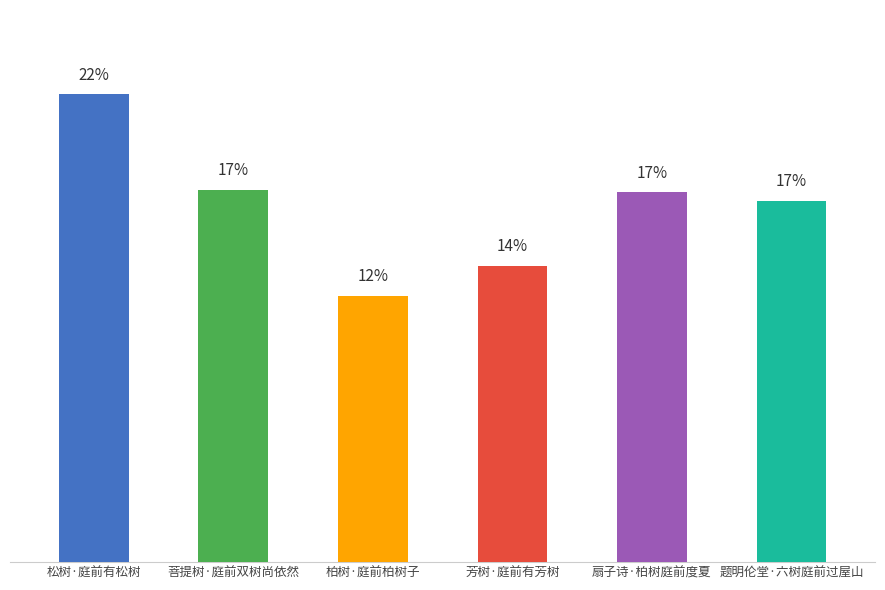

What is the label of the 1st bar from the left?

松树·庭前有松树